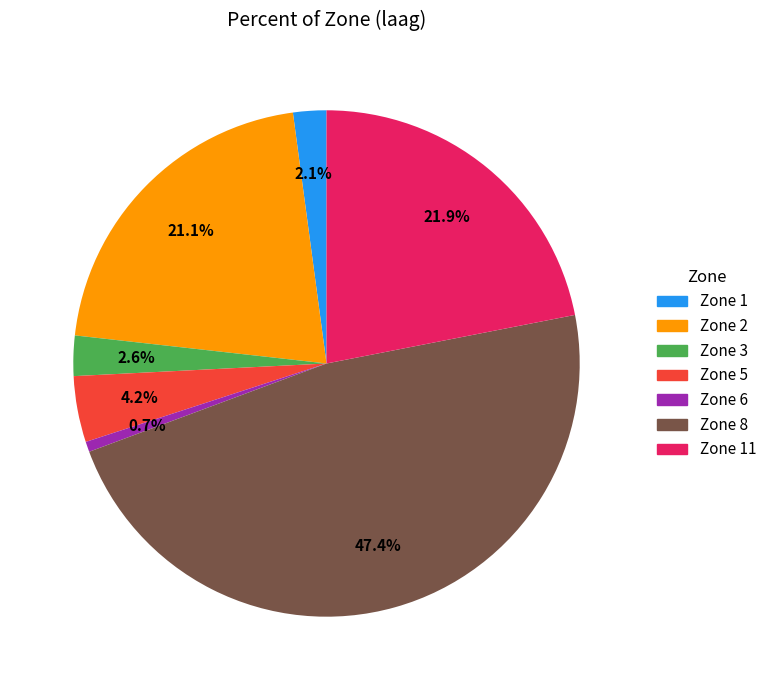

How many slices are in this pie chart?

7